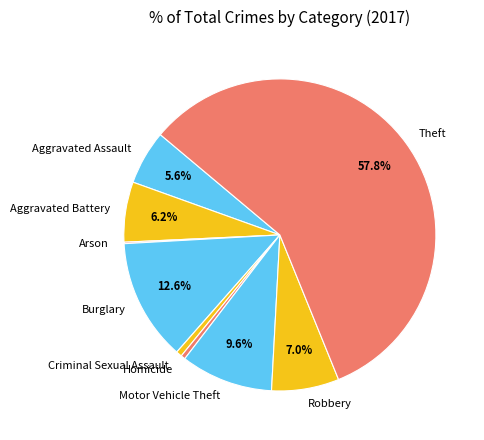

Is the sum of Motor Vehicle Theft and Aggravated Assault greater than half?

No